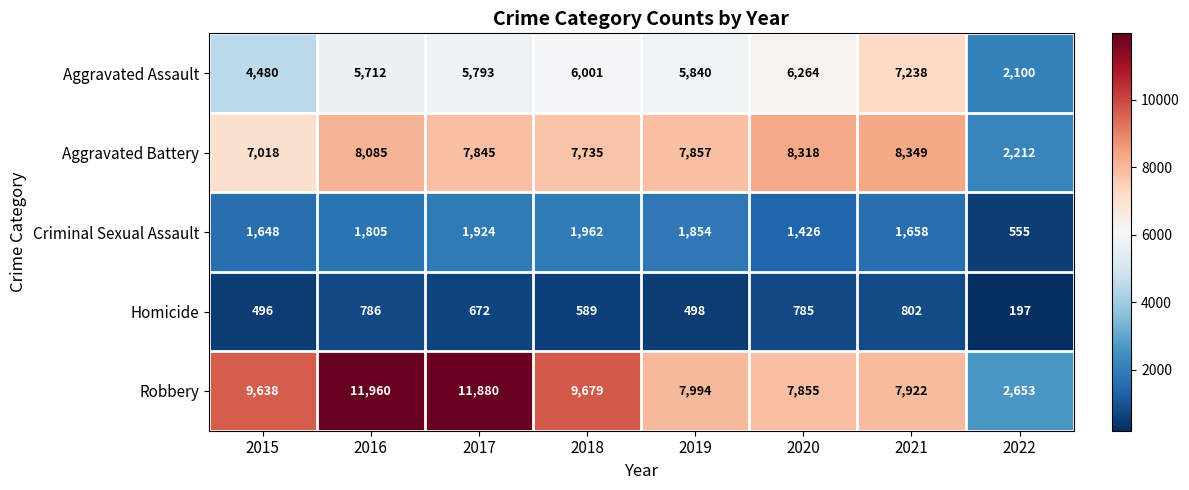

What is the difference between the maximum and minimum values in the Criminal Sexual Assault series?

1407